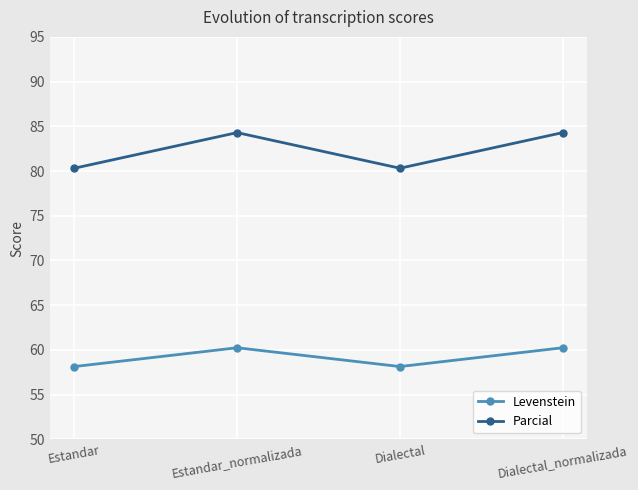

How many lines are shown in the chart?

2